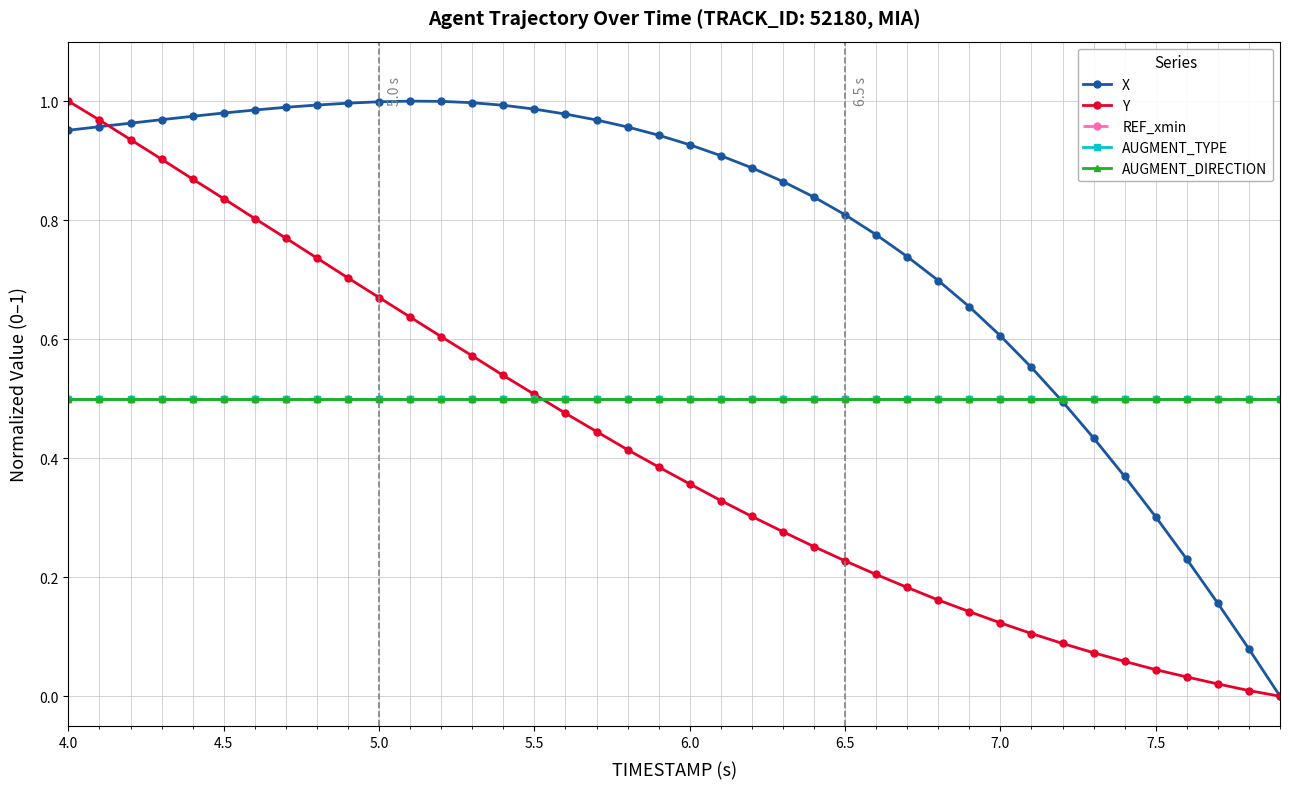

Does the chart have visible grid lines?

Yes